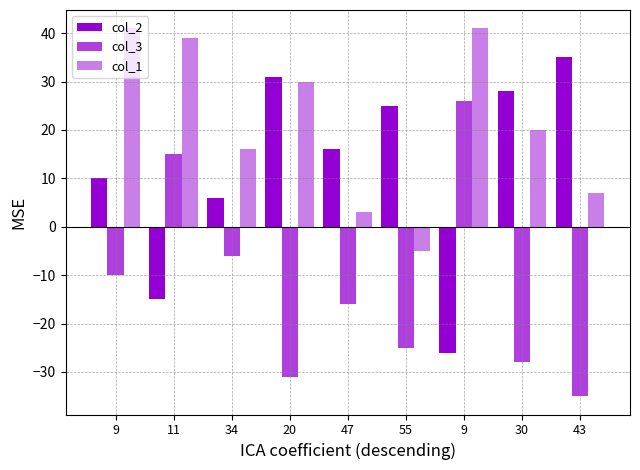

Does the chart contain stacked bars?

No